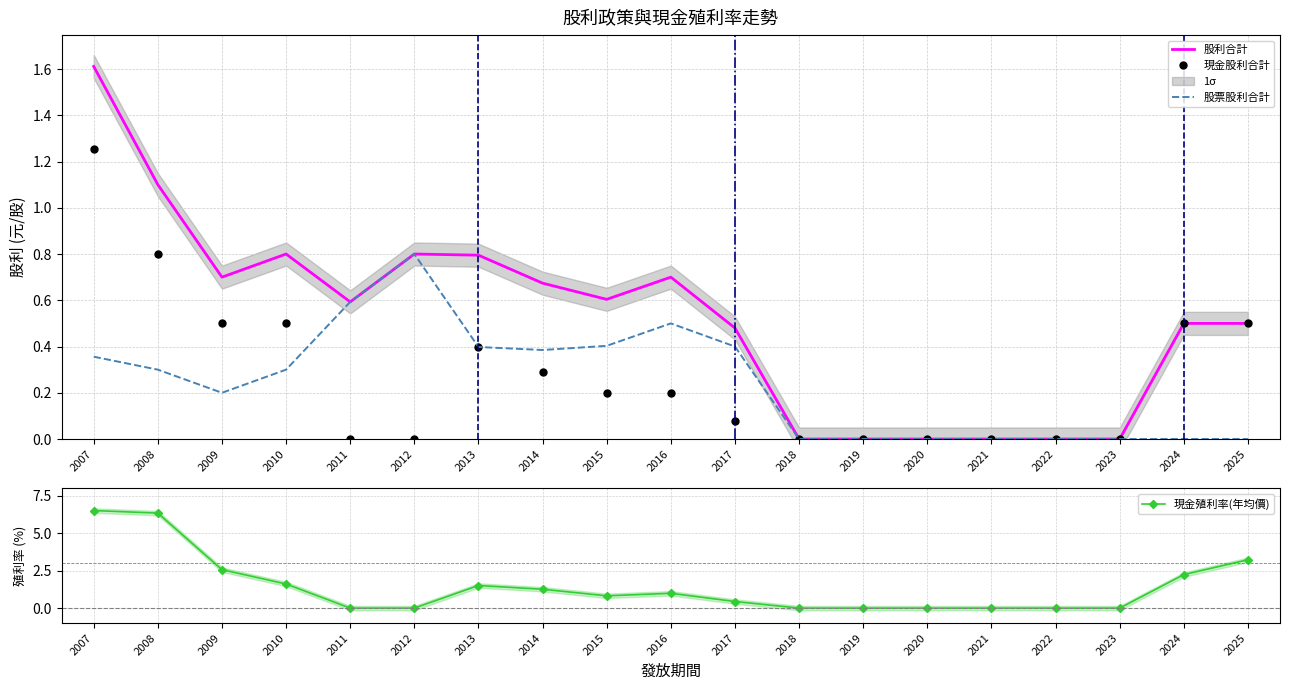

Reading left to right, extract all data points from this chart.

股利合計: 1.6	1.1	0.7	0.8	0.6	0.8	0.8	0.7	0.6	0.7	0.5	0.0	0.0	0.0	0.0	0.0	0.0	0.5	0.5
現金股利合計: 1.3	0.8	0.5	0.5	0.0	0.0	0.4	0.3	0.2	0.2	0.1	0.0	0.0	0.0	0.0	0.0	0.0	0.5	0.5
股票股利合計: 0.4	0.3	0.2	0.3	0.6	0.8	0.4	0.4	0.4	0.5	0.4	0.0	0.0	0.0	0.0	0.0	0.0	0.0	0.0
現金殖利率(年均價): 6.5	6.3	2.6	1.6	0.0	0.0	1.5	1.3	0.8	1.0	0.4	0.0	0.0	0.0	0.0	0.0	0.0	2.2	3.2